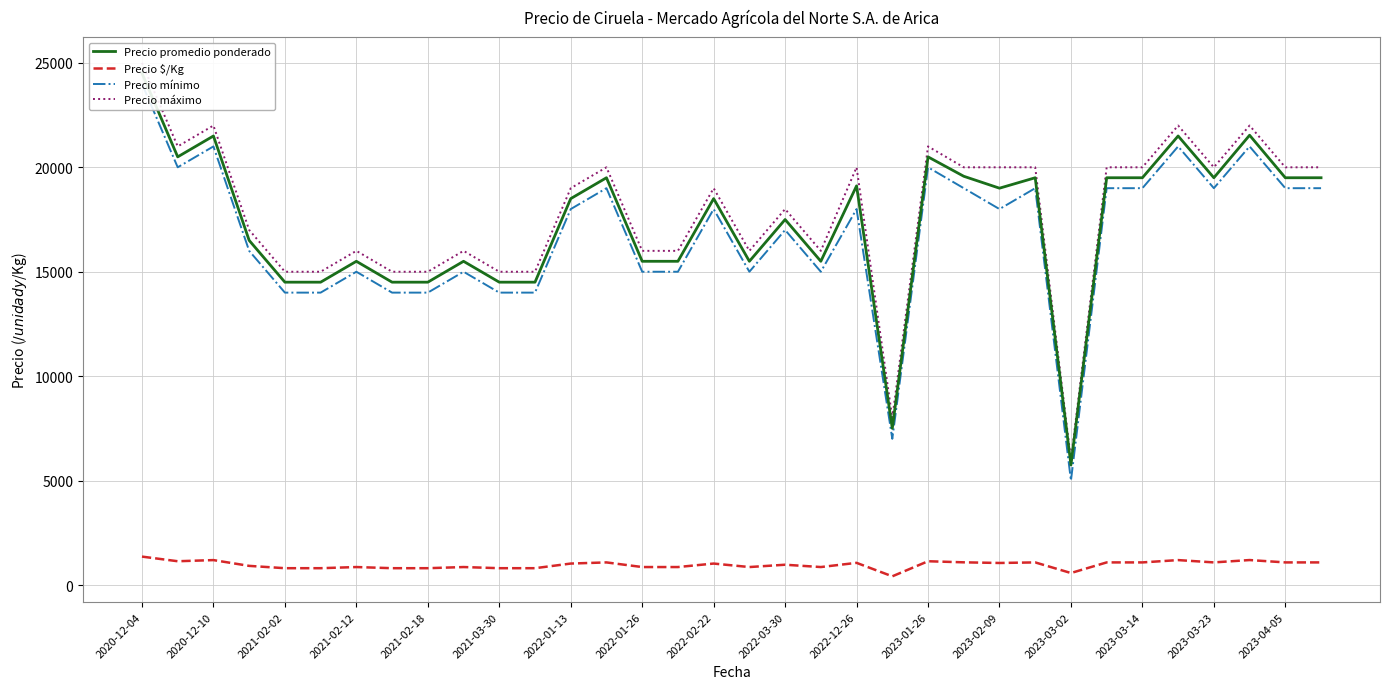

The value of Precio $/Kg at 2022-01-26 is 861. True or false?

True